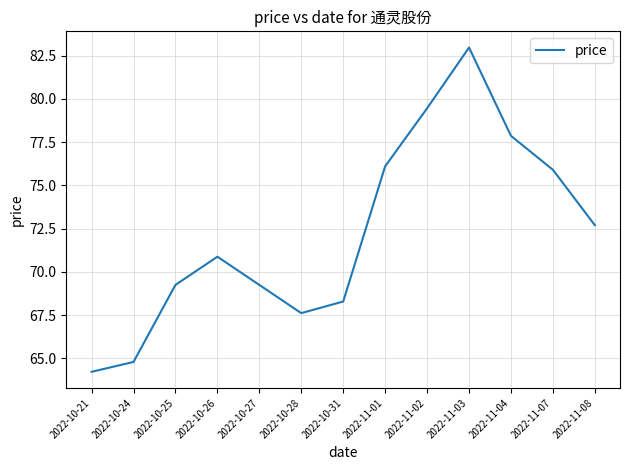

At which label does the data first exceed 70?

2022-10-26